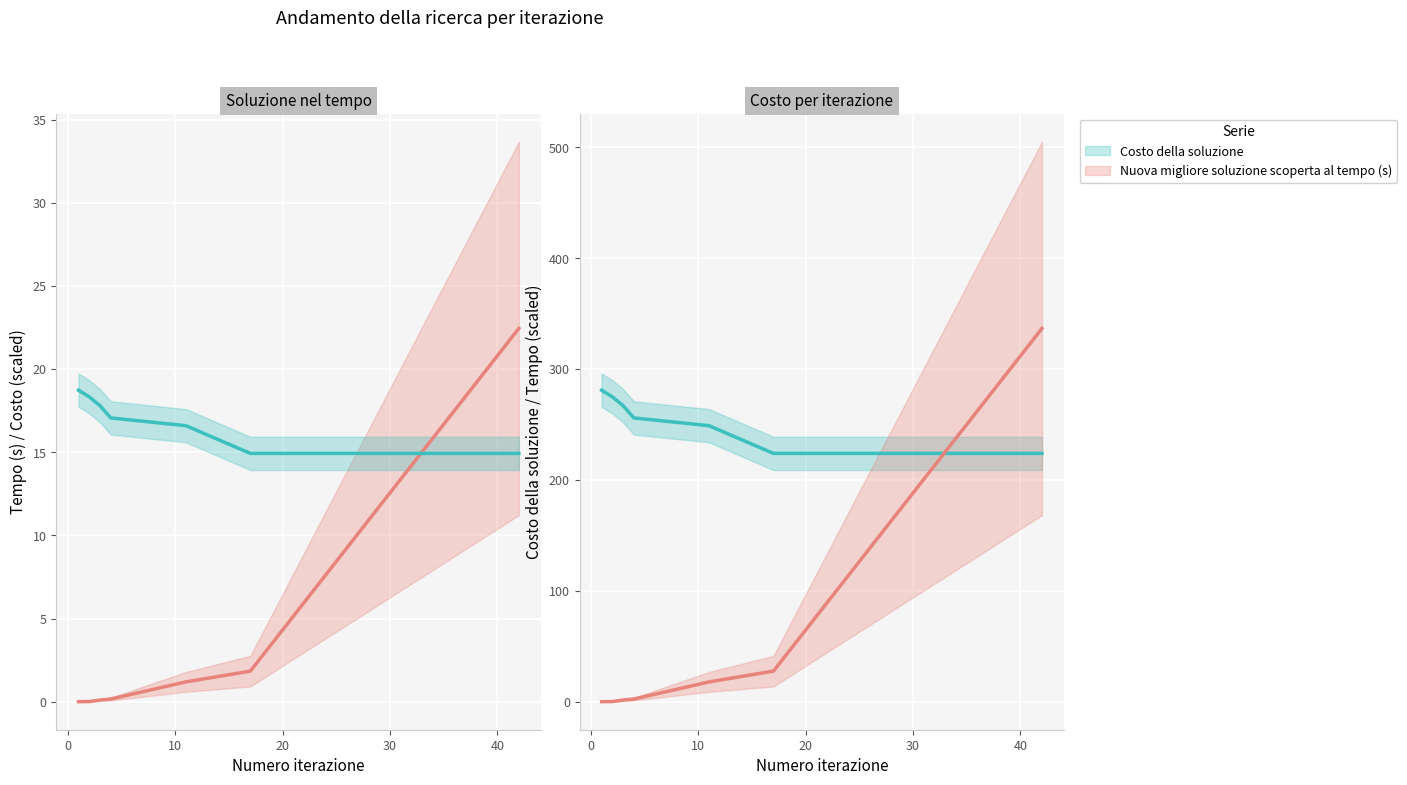

Rank the series by their maximum value, from highest to lowest.

Nuova migliore soluzione scoperta al tempo (s), Costo della soluzione